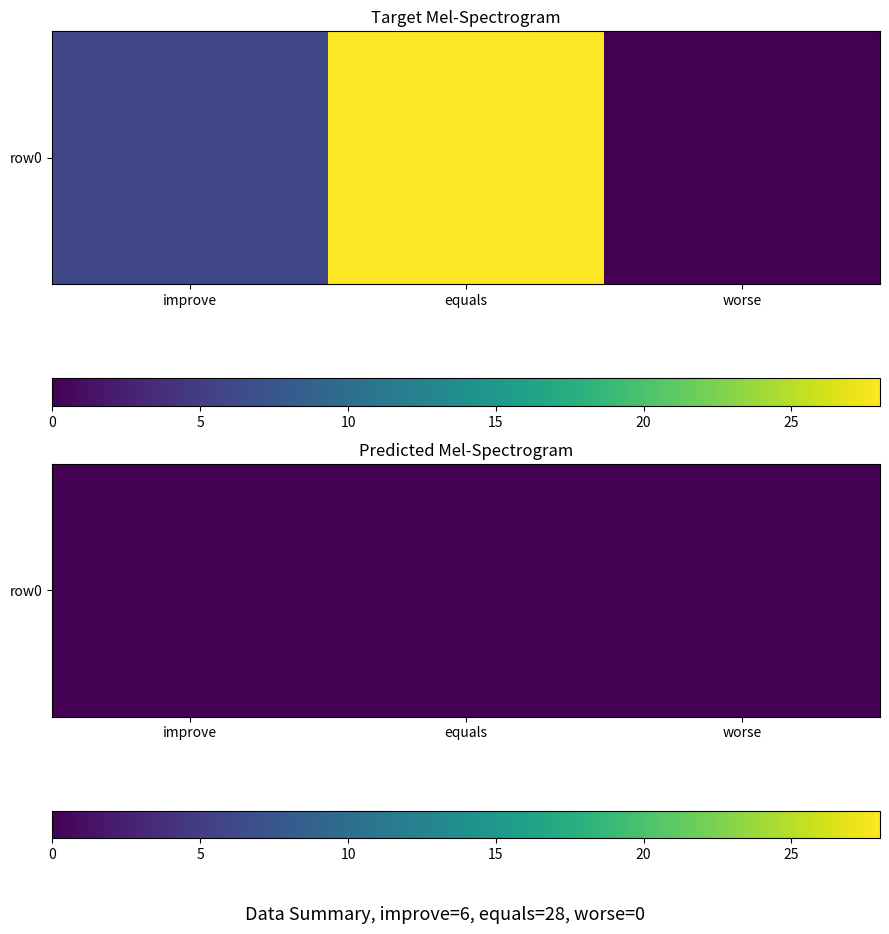

Rank the categories by value from highest to lowest.

equals, improve, worse